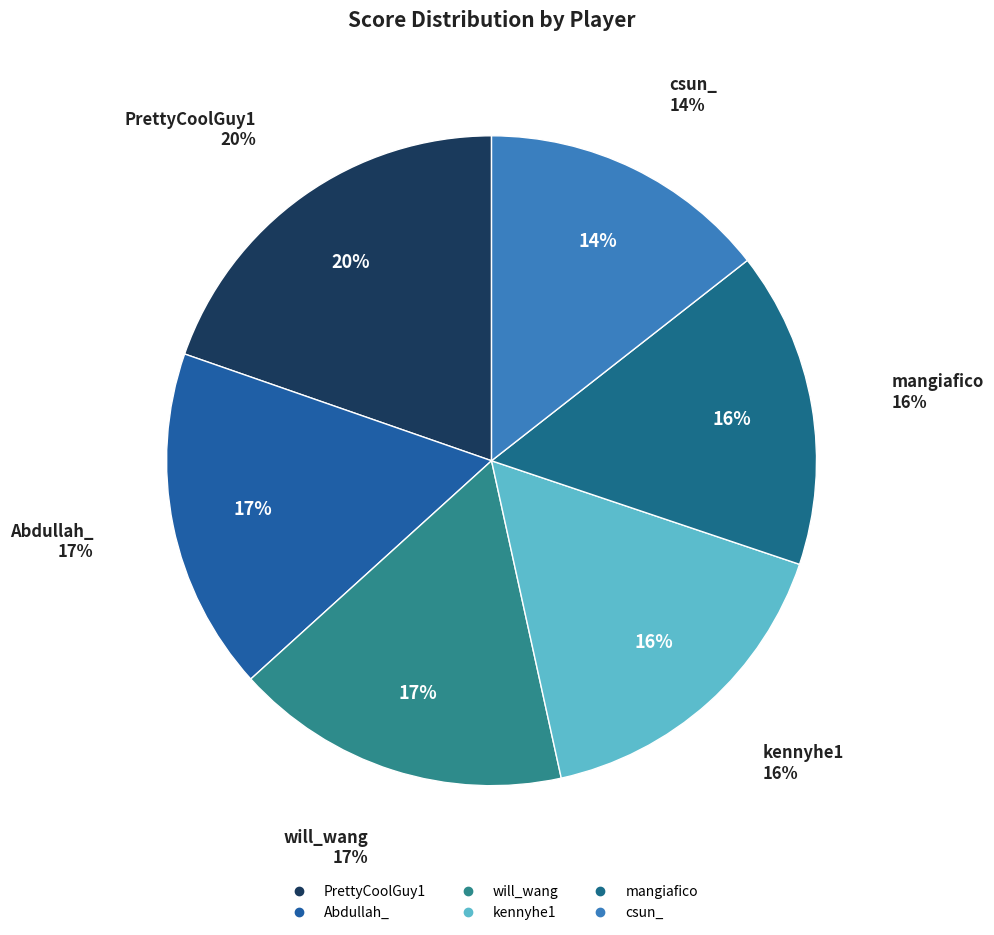

To the nearest percent, what is the average slice percentage?

17%